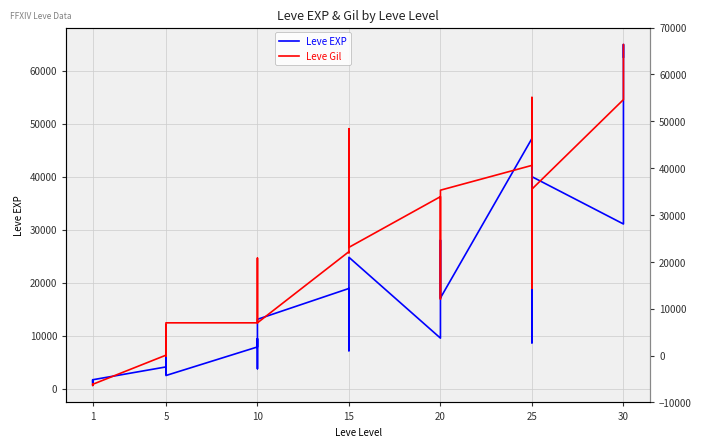

How many values in the Leve Gil series are below 18937?

15